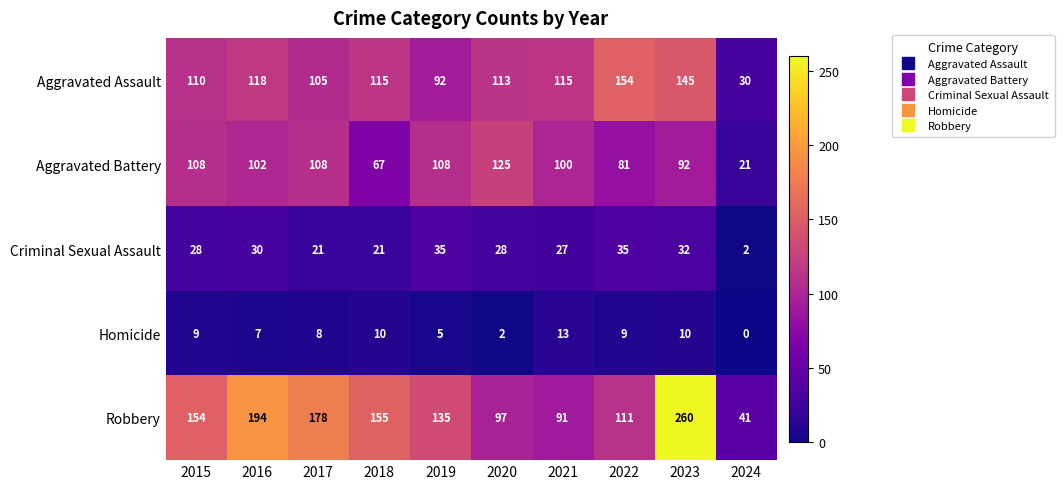

What is the greatest value displayed?

260